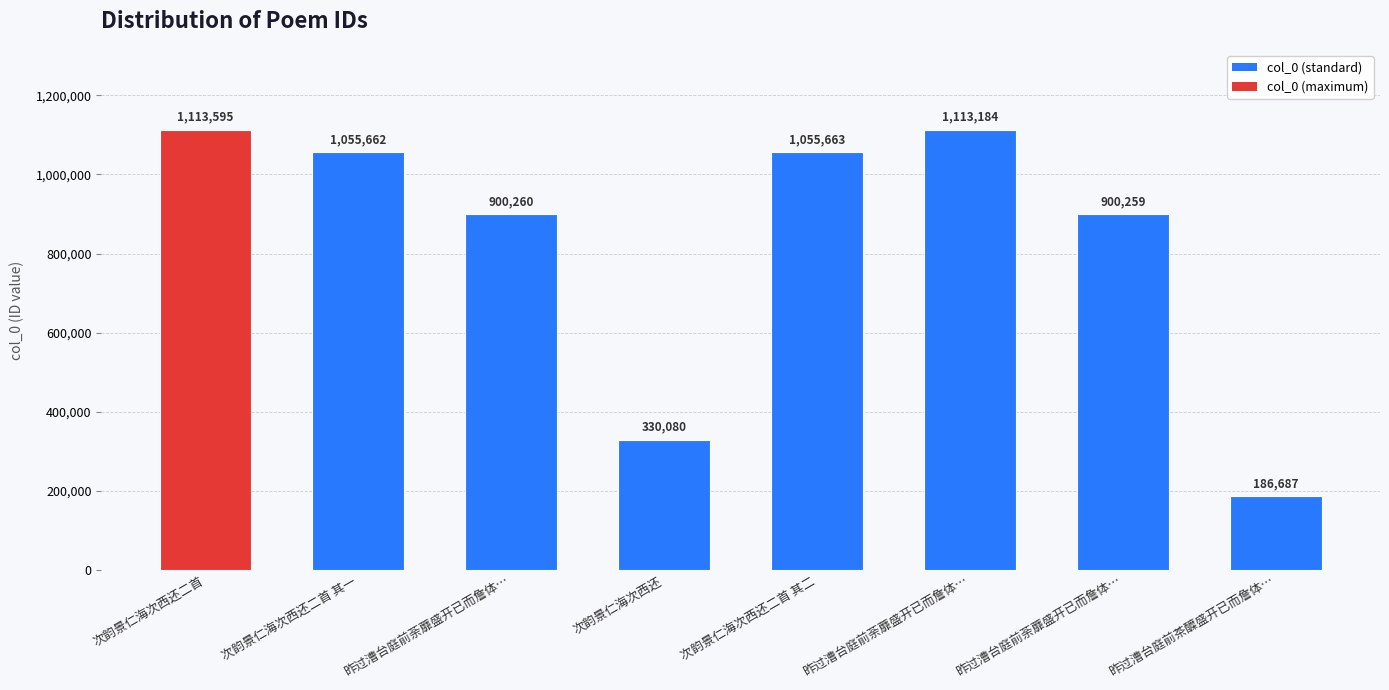

What is the difference between the maximum and minimum values?

926908